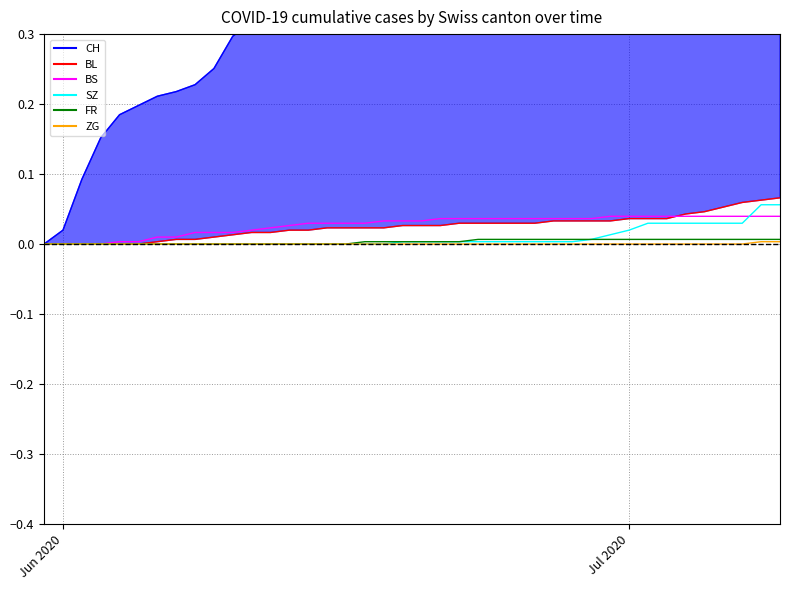

How many values in the BL series exceed 0?

34